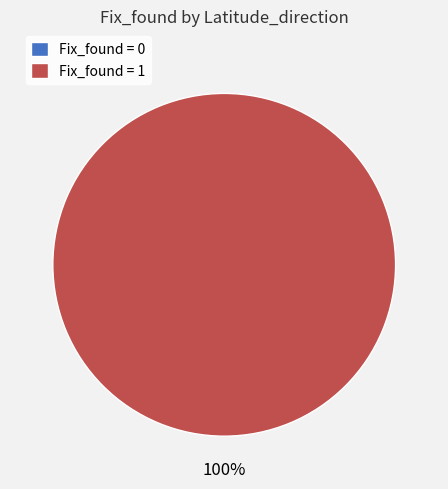

How many segments does this pie chart have?

2